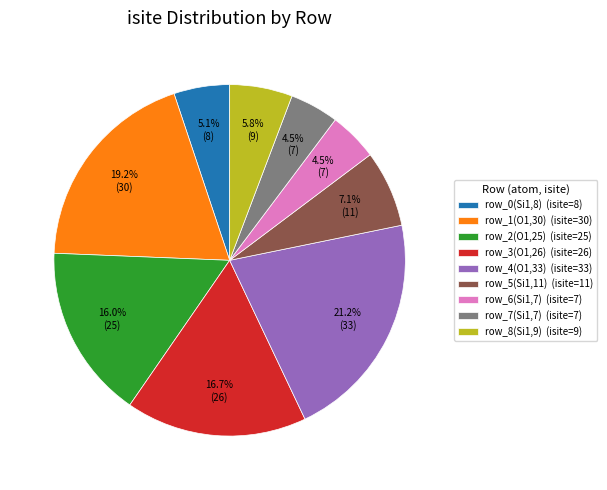

How many segments does this pie chart have?

9